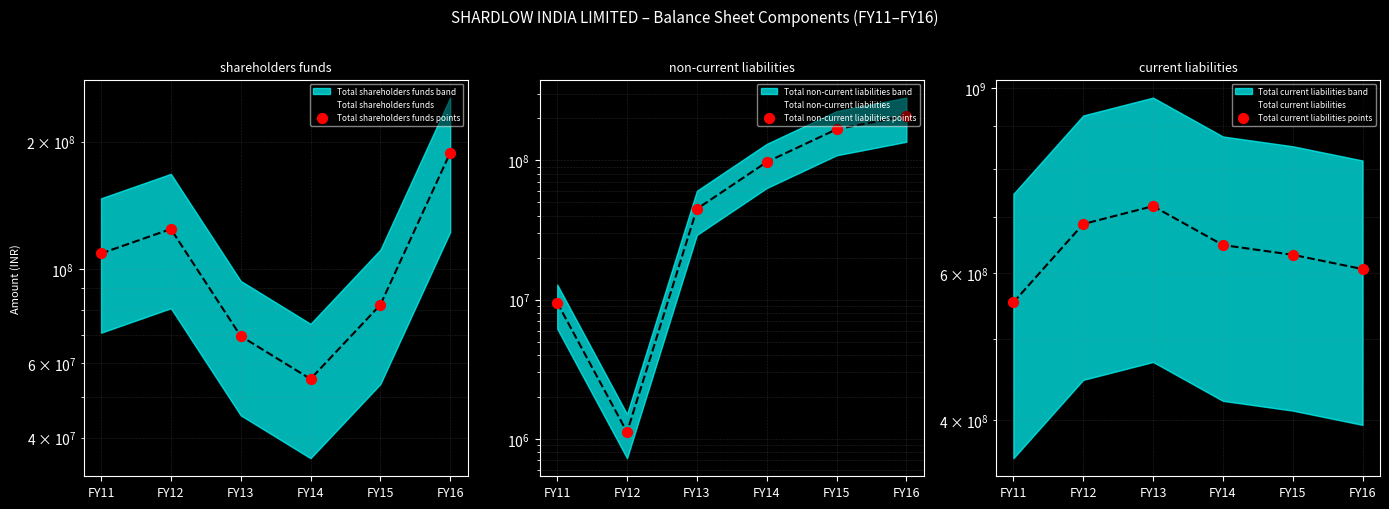

At how many categories does at least one series exceed 440906223?

6